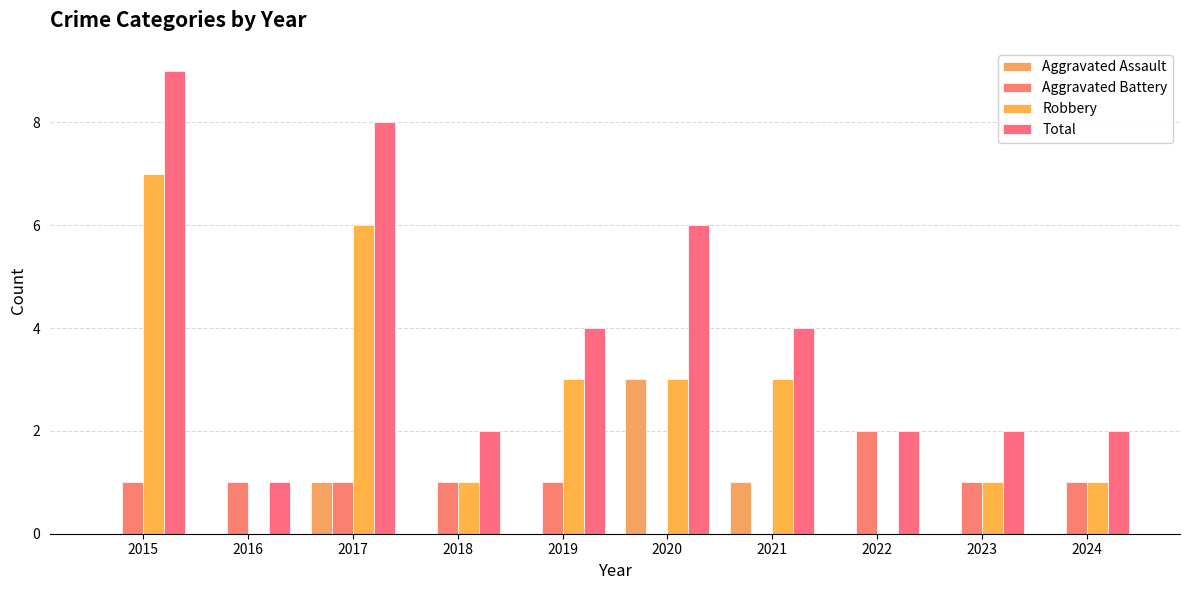

What is the value of the Robbery bar at the 7th from the left?

3